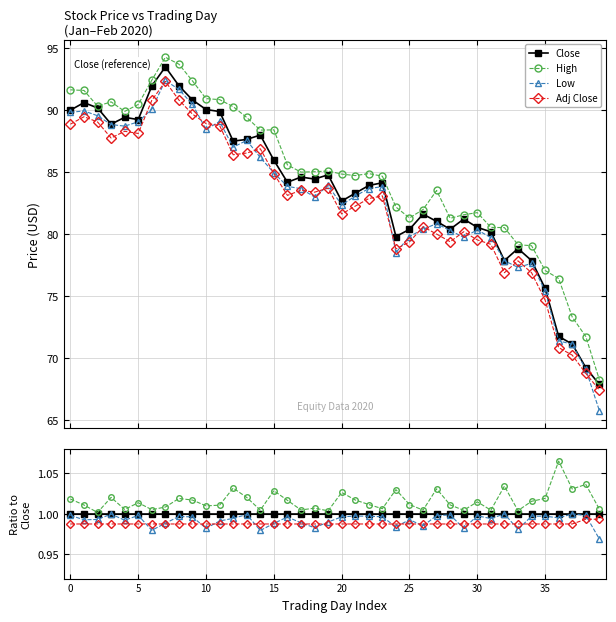

True or false: High and Adj Close cross at least once.

False